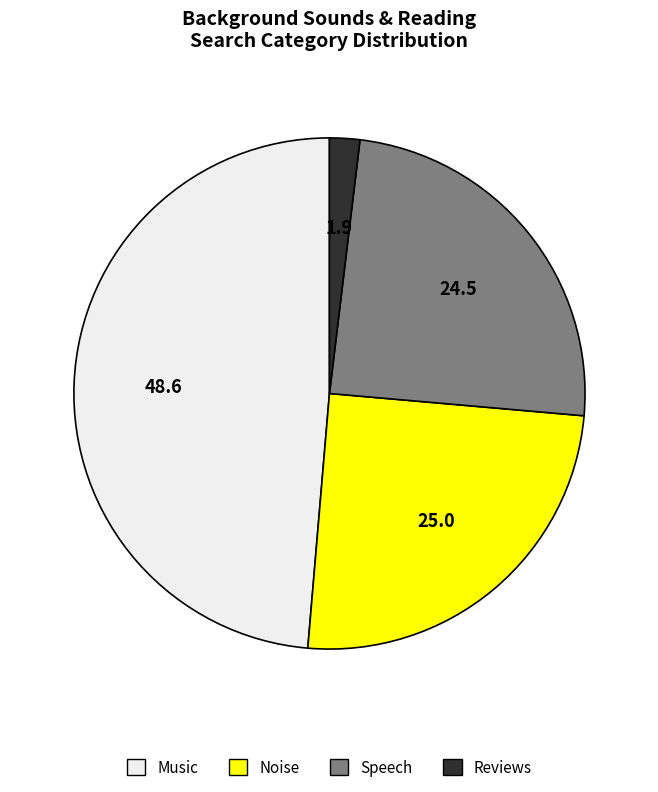

Combined, do Noise and Music account for over 50%?

Yes